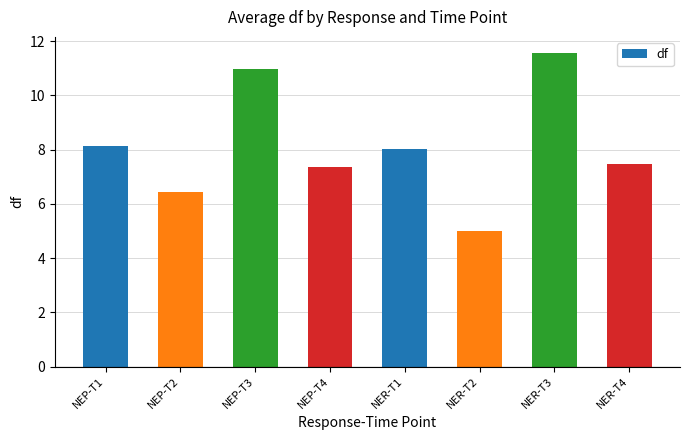

Reading left to right, what are all the values shown in this chart?

NEP-T1=8.1	NEP-T2=6.4	NEP-T3=11.0	NEP-T4=7.4	NER-T1=8.0	NER-T2=5.0	NER-T3=11.6	NER-T4=7.5